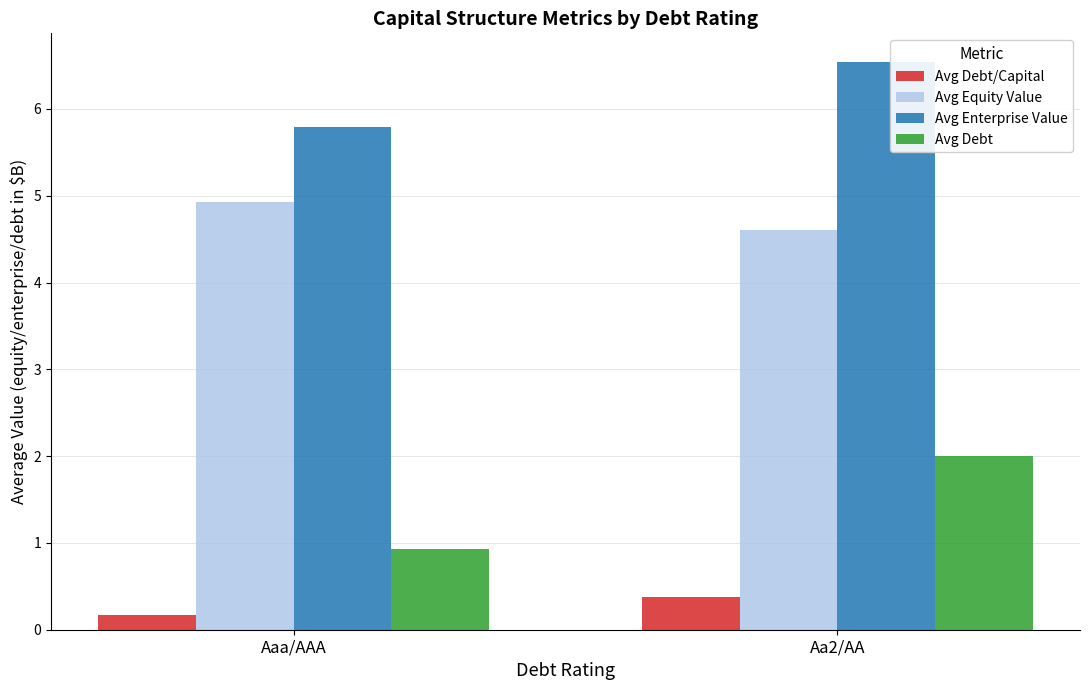

At how many categories does at least one series exceed 5?

2